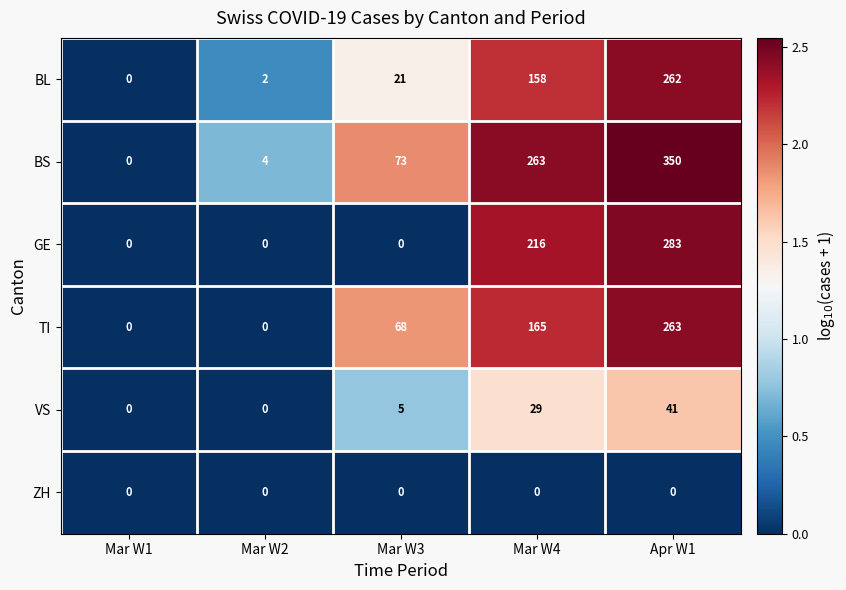

The TI series shows 165 at Mar W4. True or false?

True